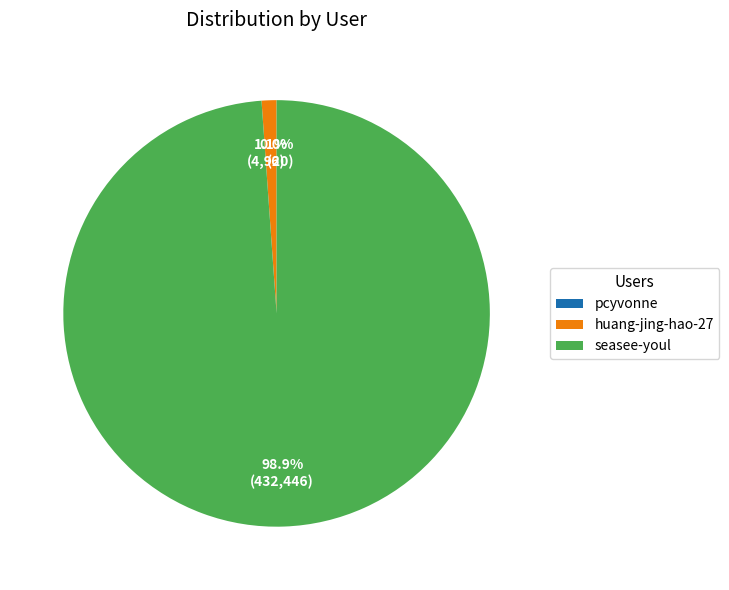

Which category has the biggest portion of the pie?

seasee-youl